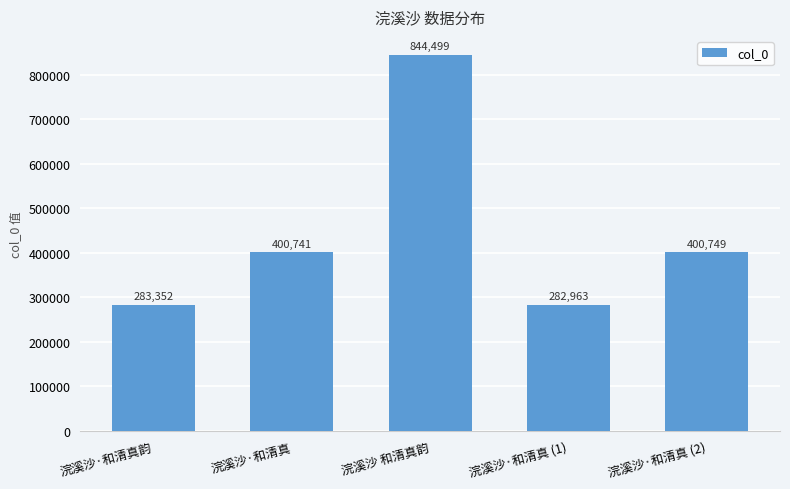

The chart shows a value of 844499 at 浣溪沙 和清真韵. True or false?

True